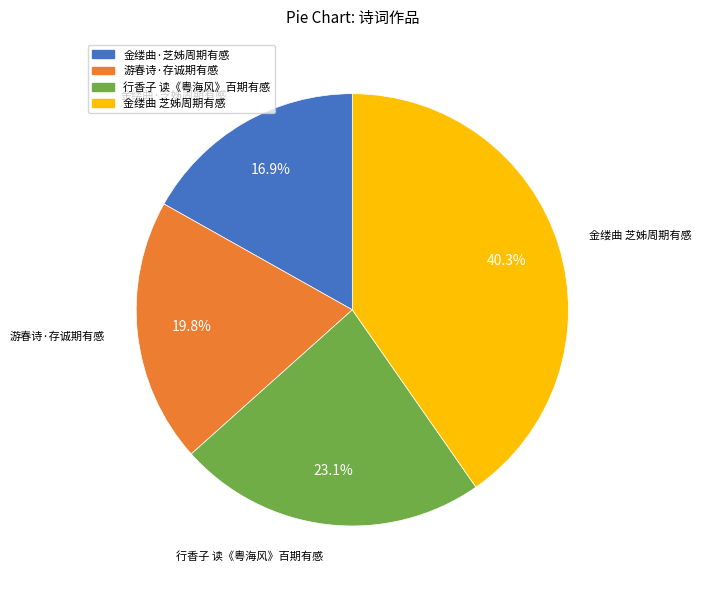

Does any single category account for the majority?

No